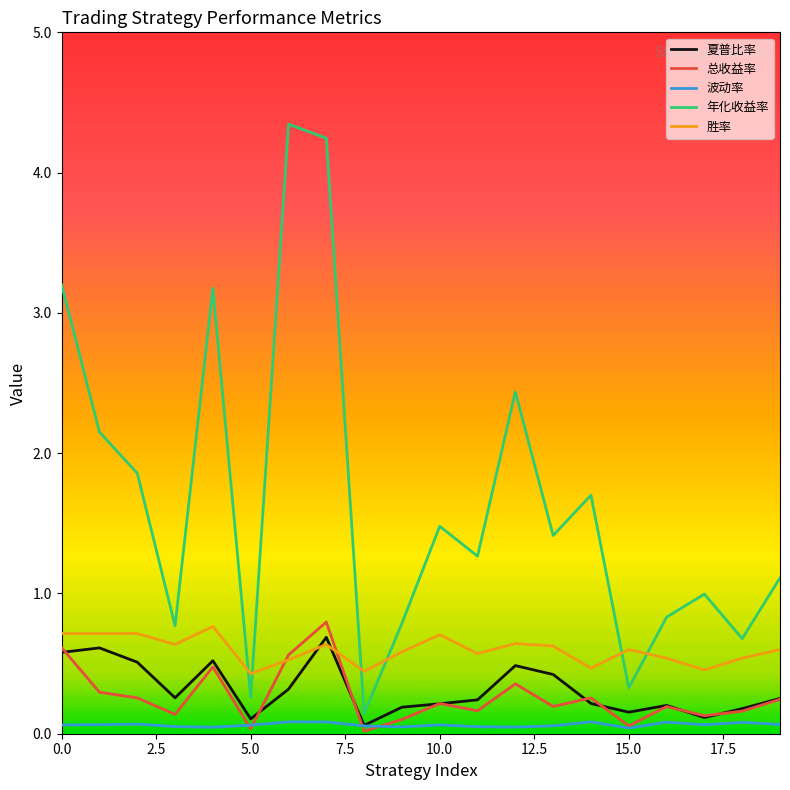

True or false: 年化收益率 and 夏普比率 intersect in this chart.

False